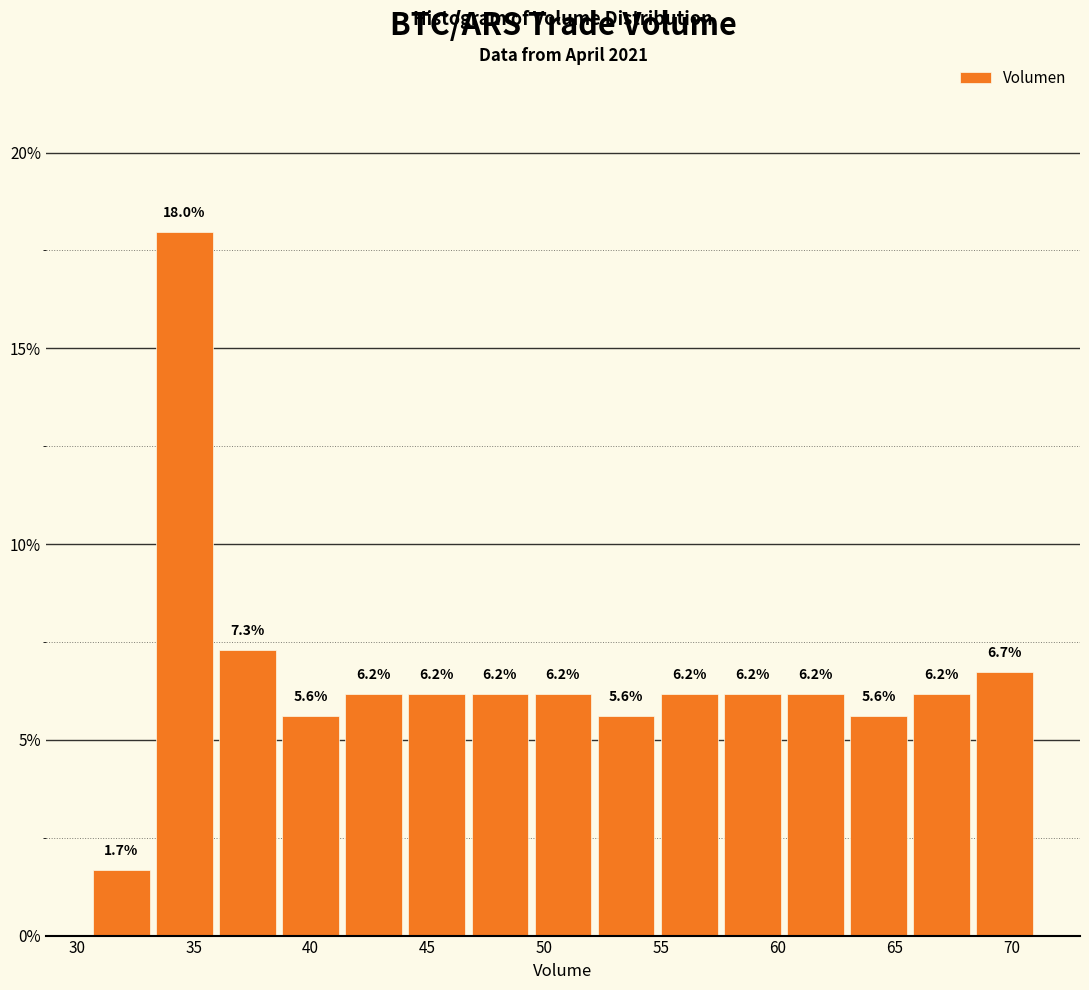

How tall is the bar that spans 66.0 to 68.5 on the x-axis? The bar edges are not printed on the chart, so give them approximately, as read against the axis.

6.2